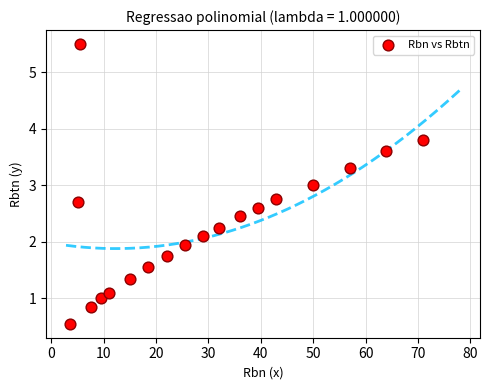

What is the range of X values (max minus min)?

67.5